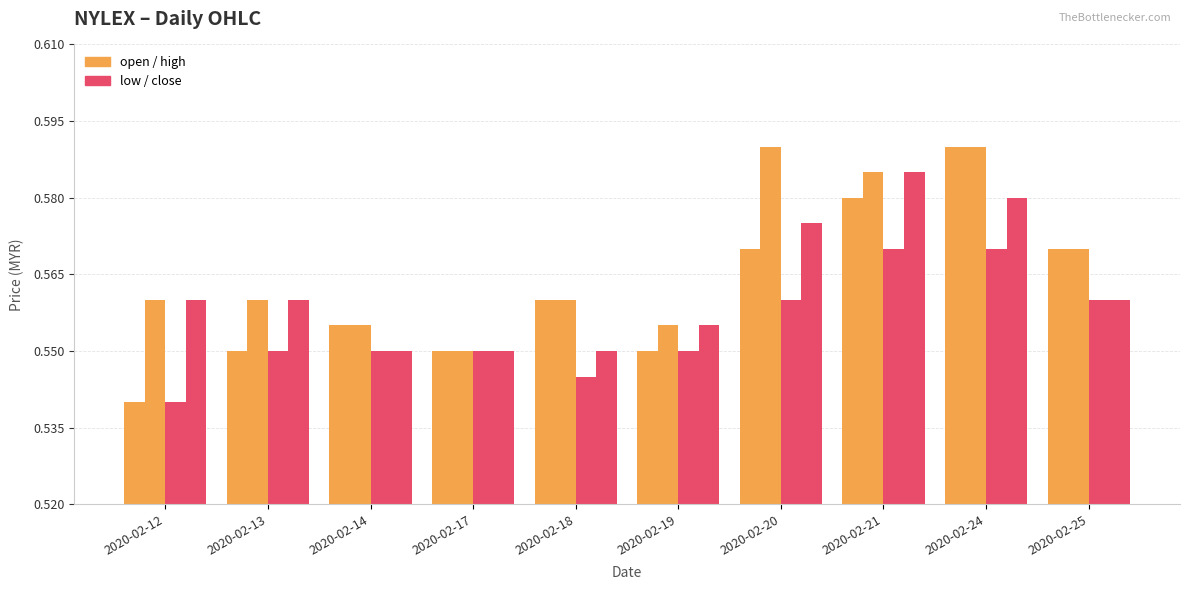

The close series shows 0.6 at 2020-02-20. True or false?

True